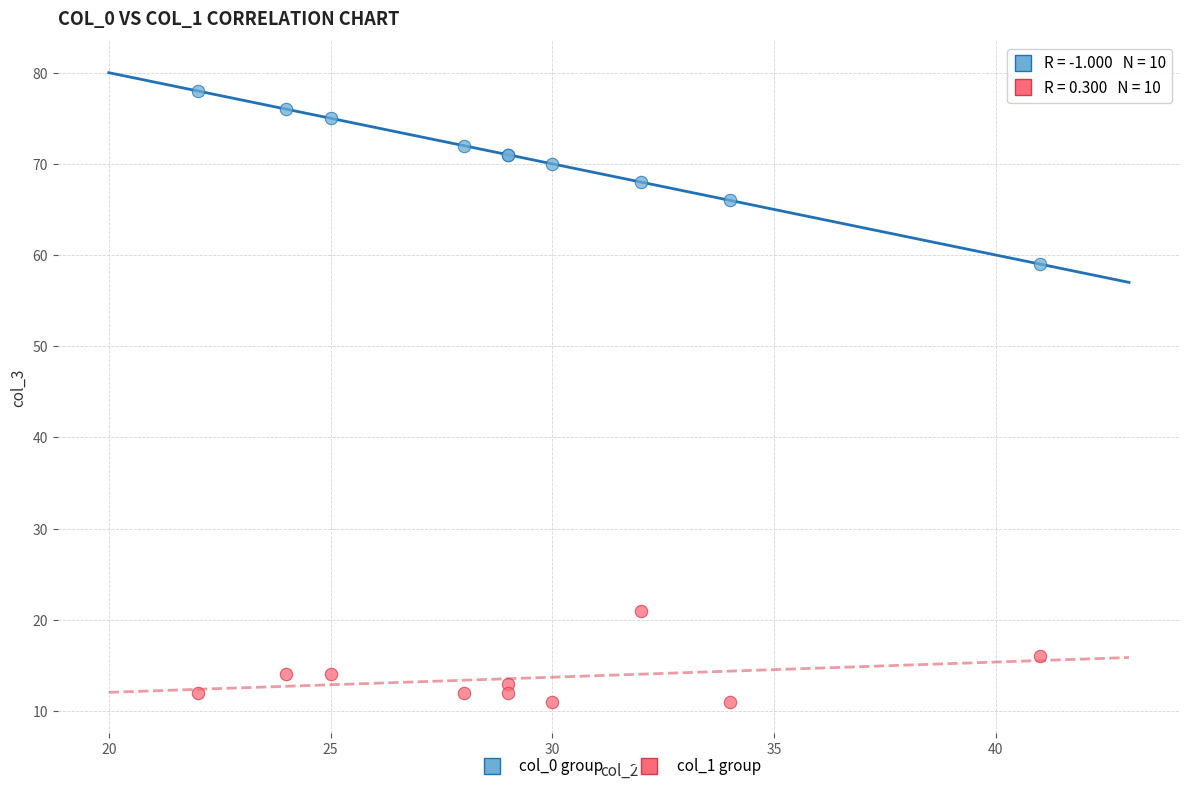

Across all series, what Y value is closest to 44?

59